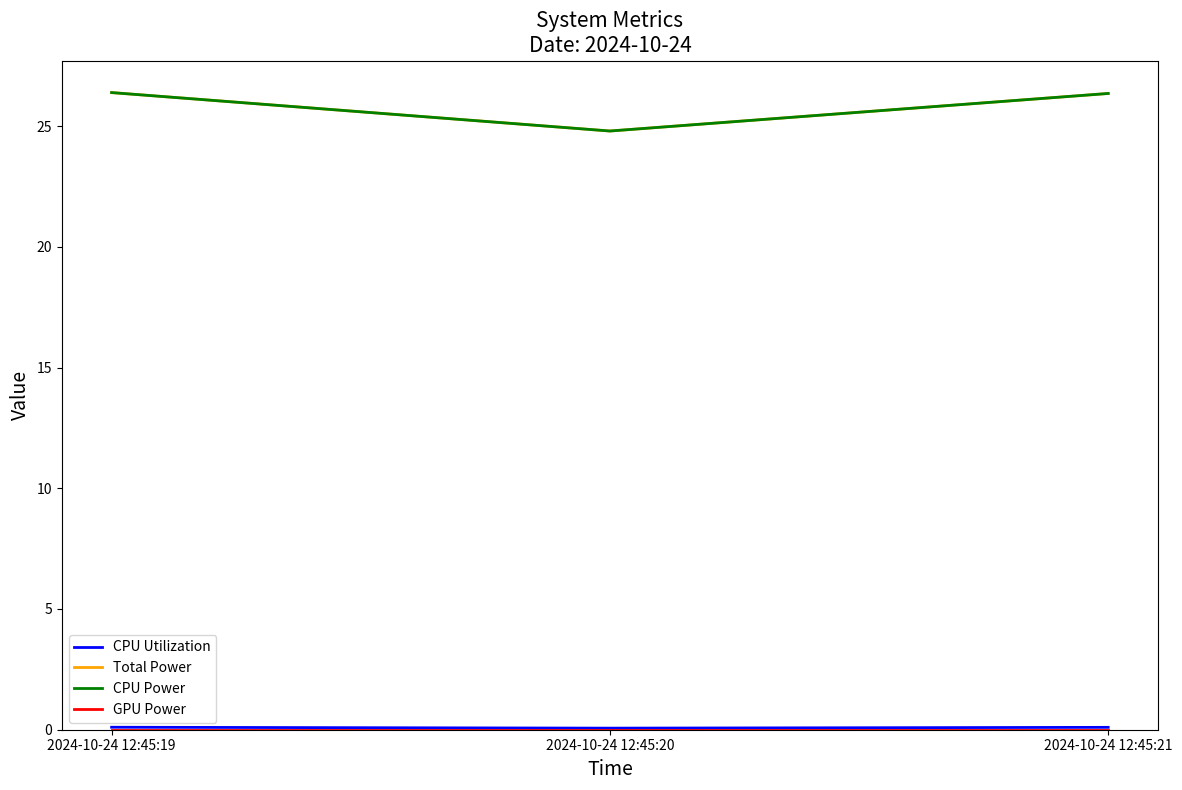

Does the chart have visible grid lines?

No